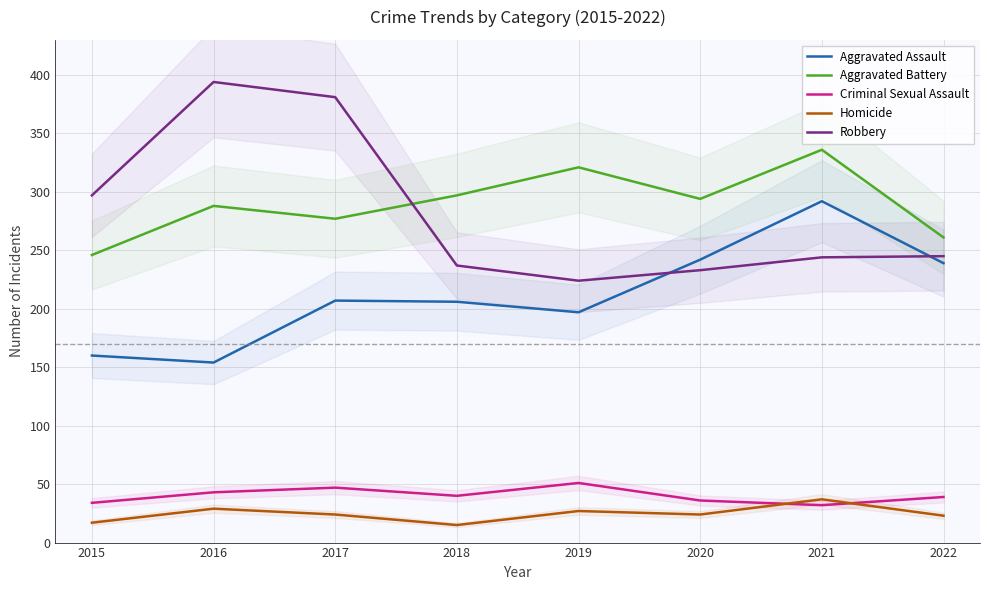

At which label is Homicide closest to 26?

2019